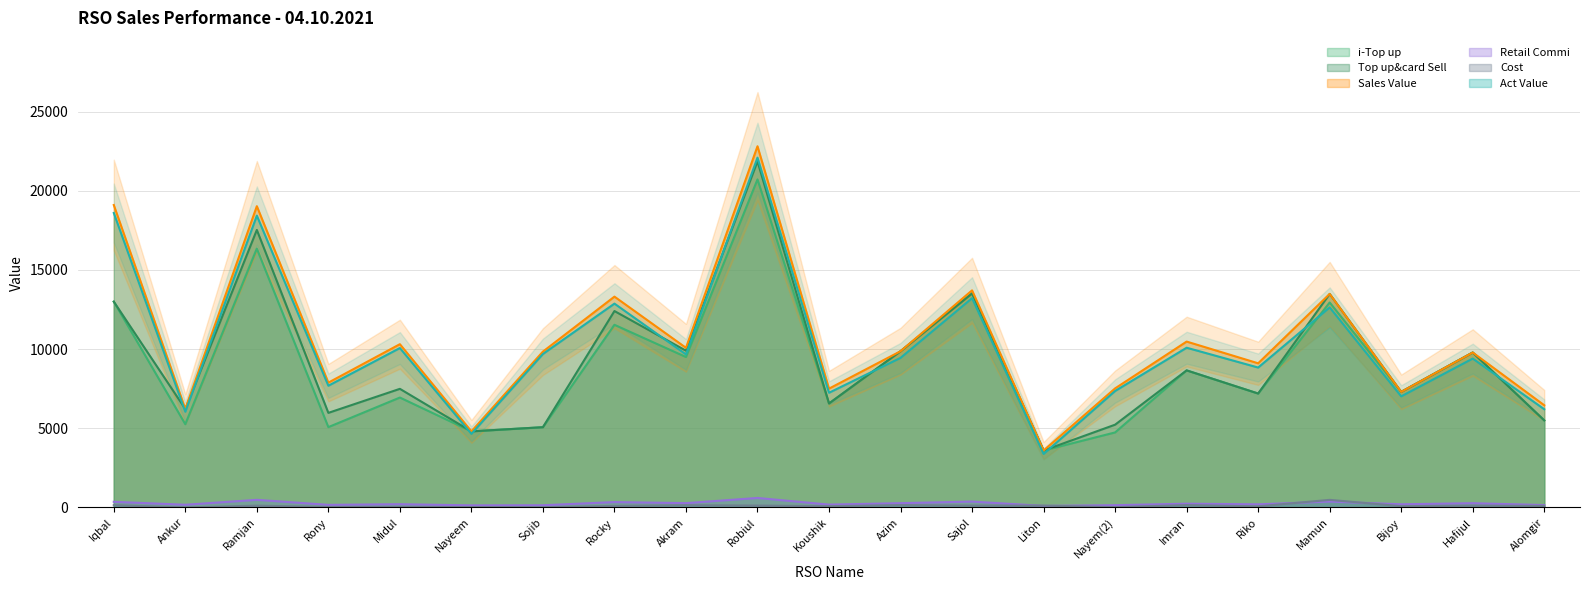

Where does the Top up&card Sell series first go above 7493?

Iqbal